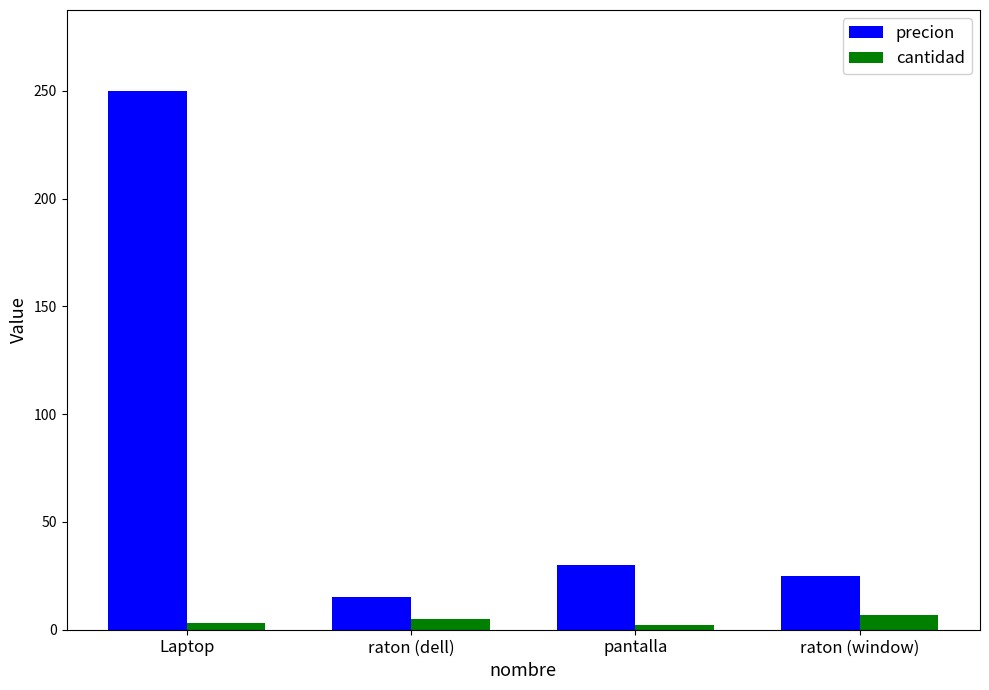

How many data points does each series have?

4